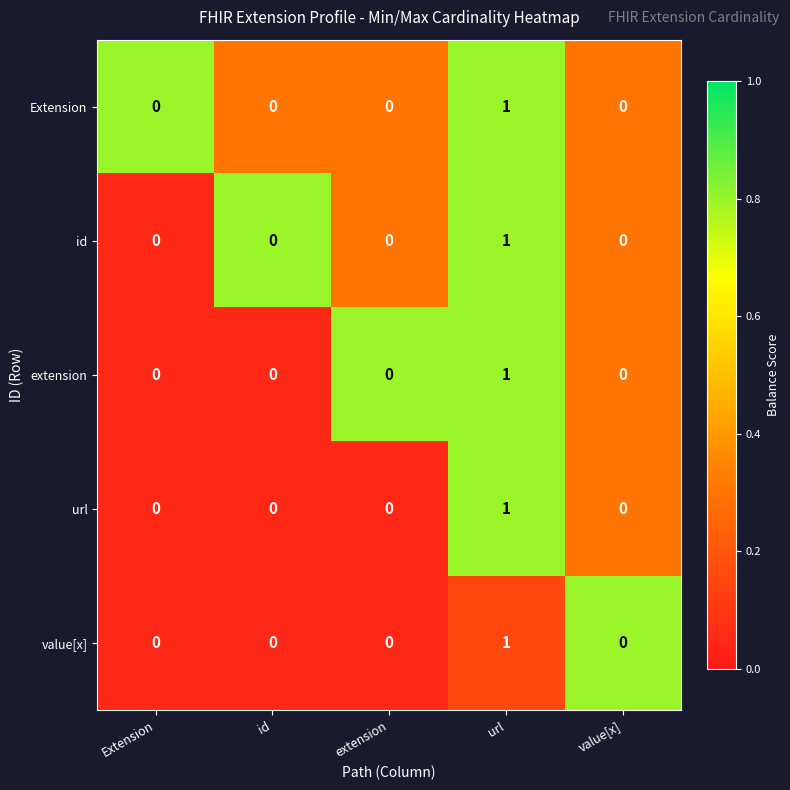

True or false: Extension has a value of 0 at value[x].

True